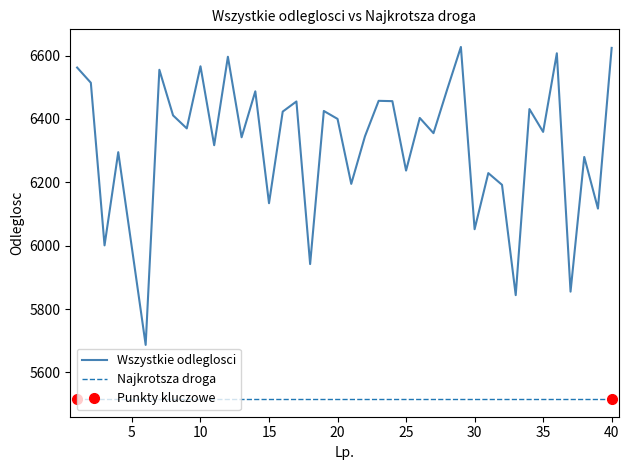

List the labels in order of value, smallest first.

6, 33, 37, 18, 5, 3, 30, 39, 15, 32, 21, 31, 25, 38, 4, 11, 13, 22, 27, 35, 9, 20, 26, 8, 16, 19, 34, 17, 24, 23, 14, 28, 2, 7, 1, 10, 12, 36, 40, 29